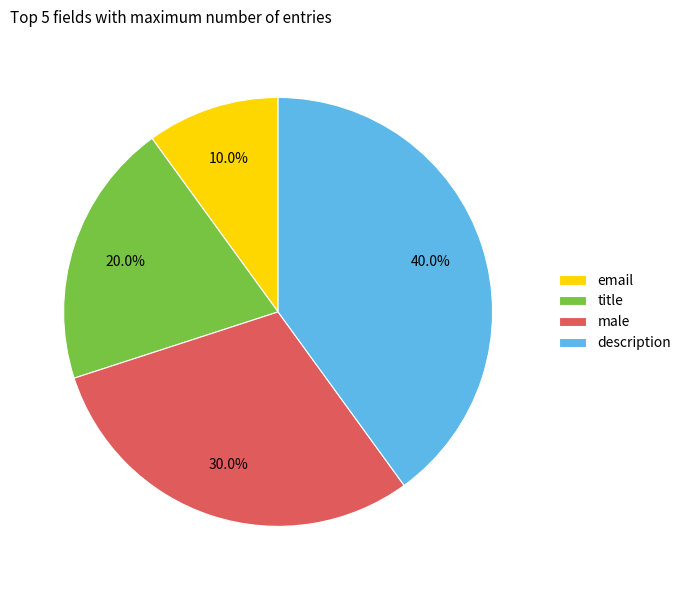

What is the smallest slice in the pie chart?

email